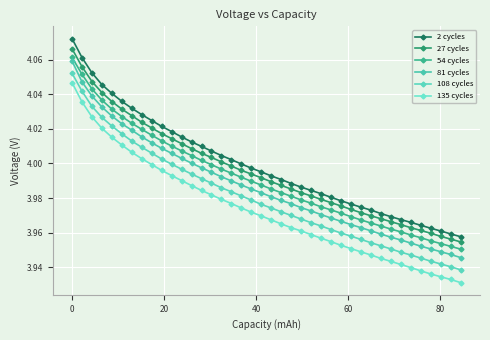

Is this an area chart (filled region under the line)?

No